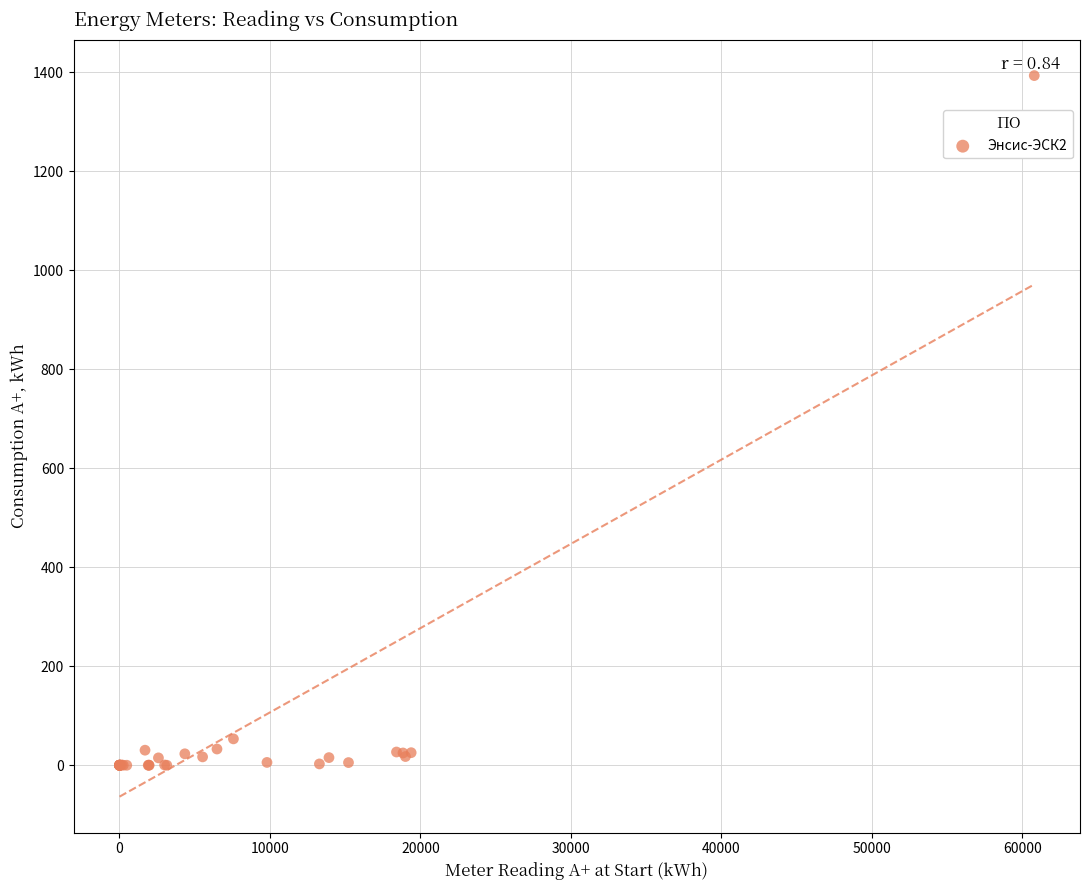

What Y value in the scatter plot is closest to 696?

53.3